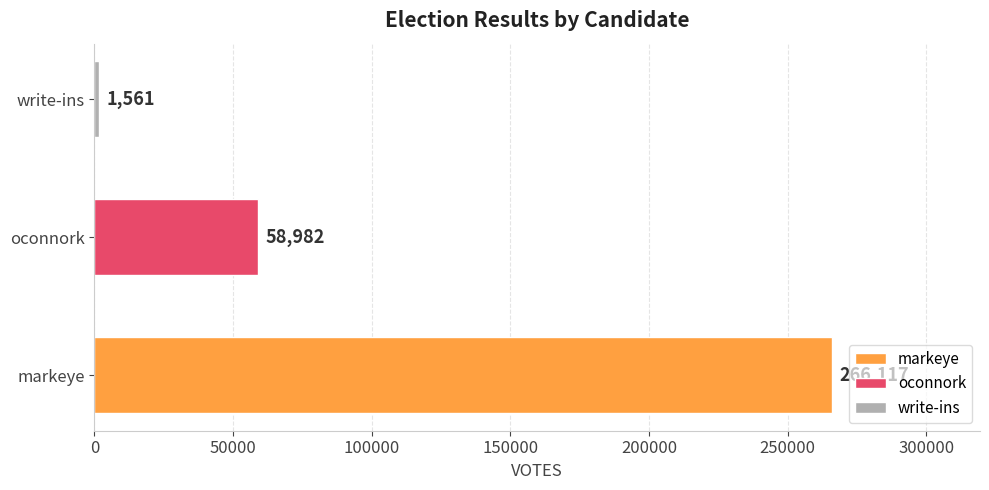

What are all the series names shown in the legend?

markeye, oconnork, write-ins